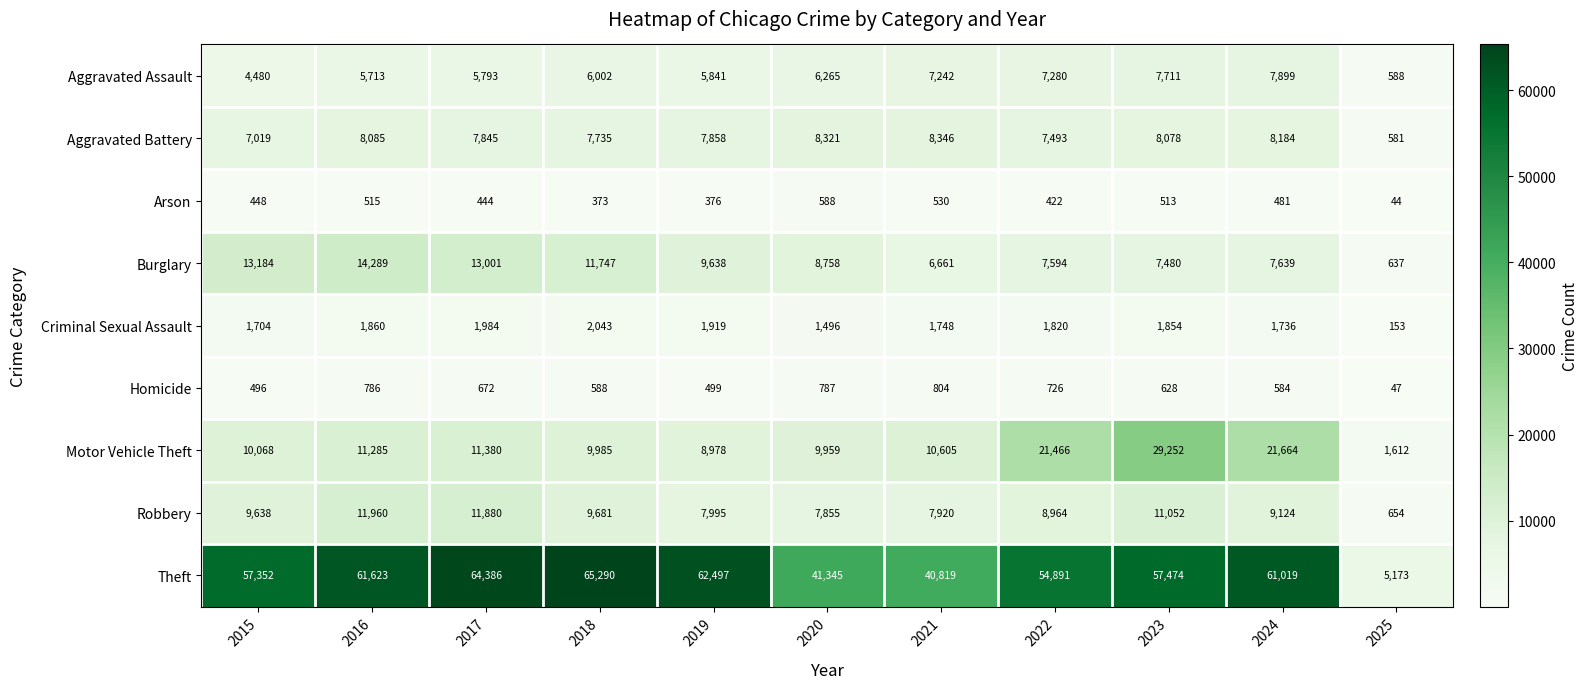

What is the difference between the highest and lowest values at 2017?

63942